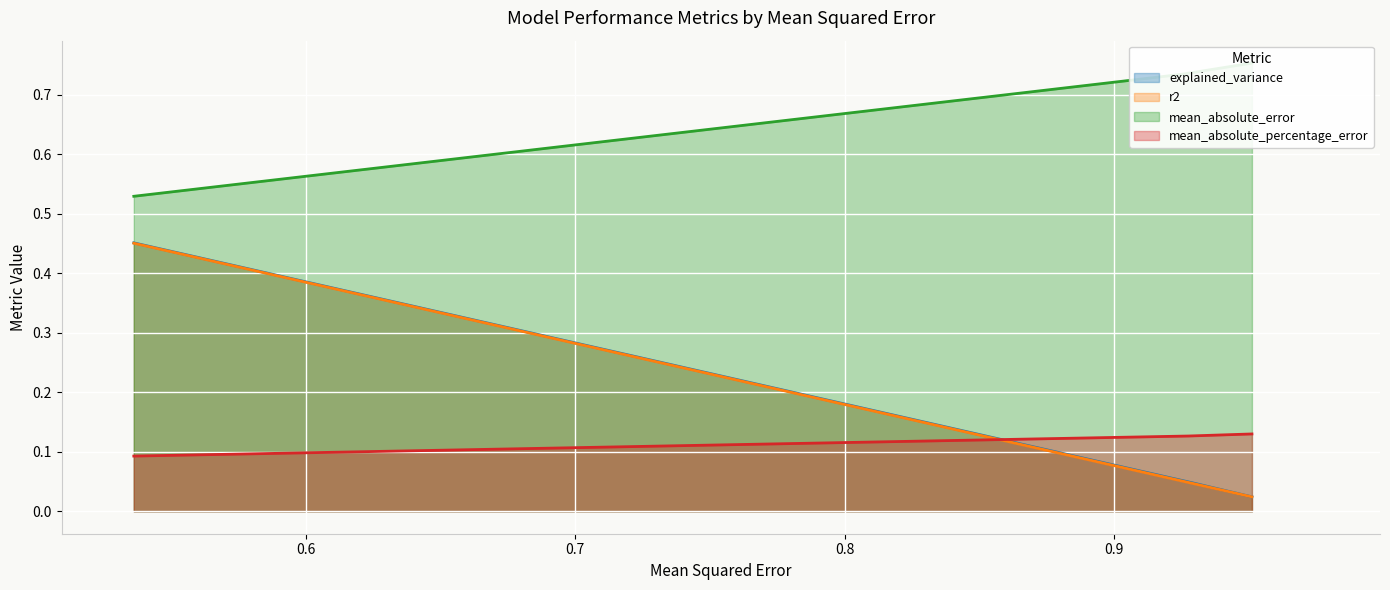

What is the highest value of the mean_absolute_error series?

0.8